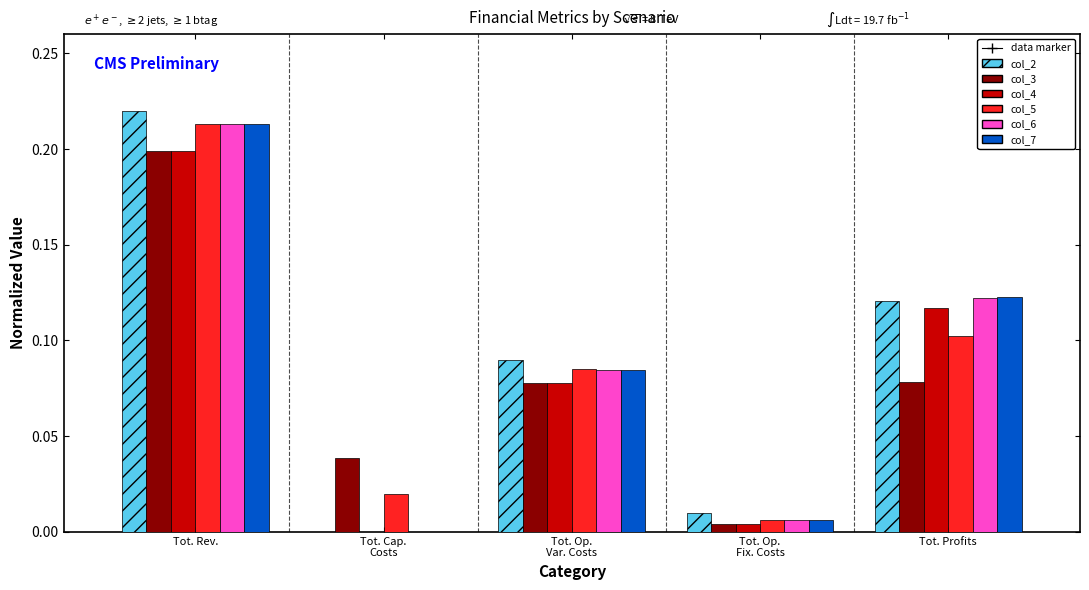

The col_2 series shows 0.2 at Tot. Rev.. True or false?

True